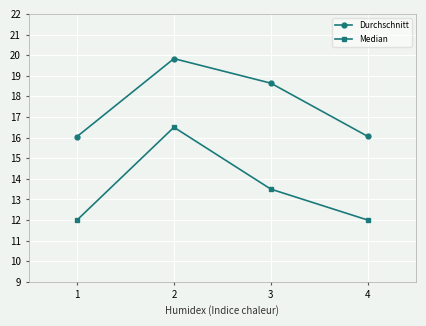

In Median, how many points are higher than both neighbors (excluding endpoints)?

1